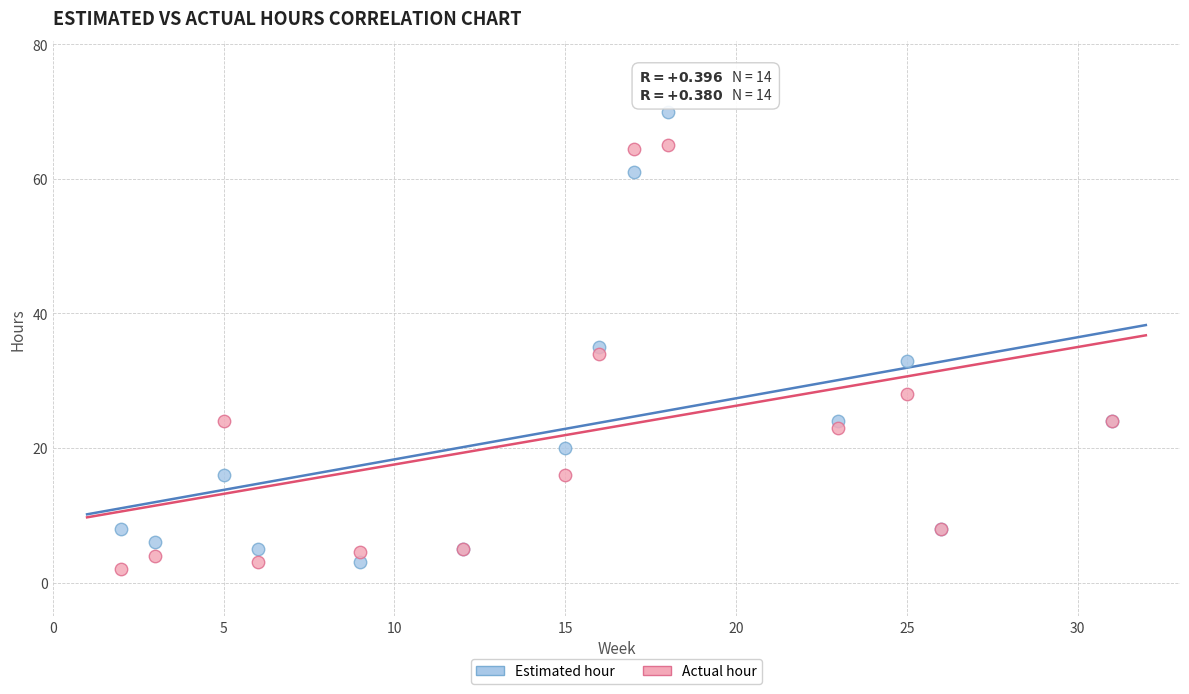

Which series reaches the maximum Y coordinate?

Estimated hour